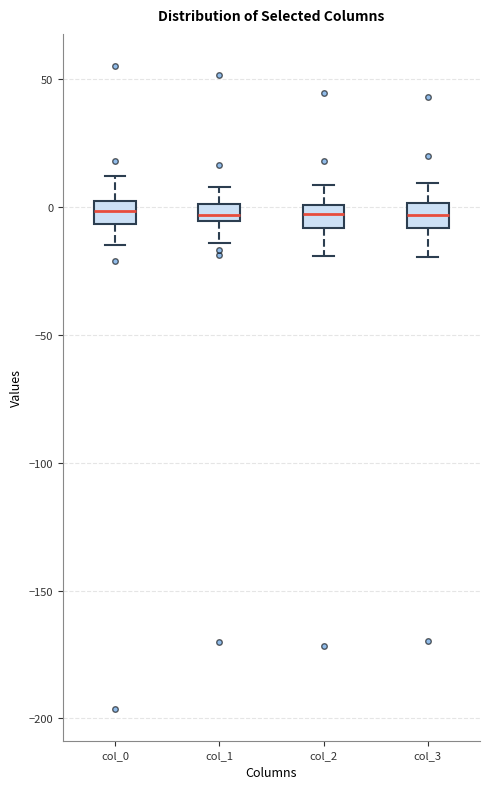

Where does the lower whisker of the box for col_1 end on the y-axis? The values are not printed on the chart, so give them approximately, as read against the axis.

-15